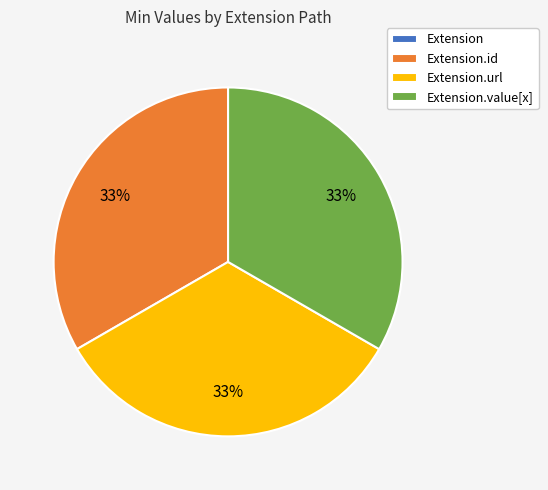

Is there any slice that represents more than half of the pie?

No